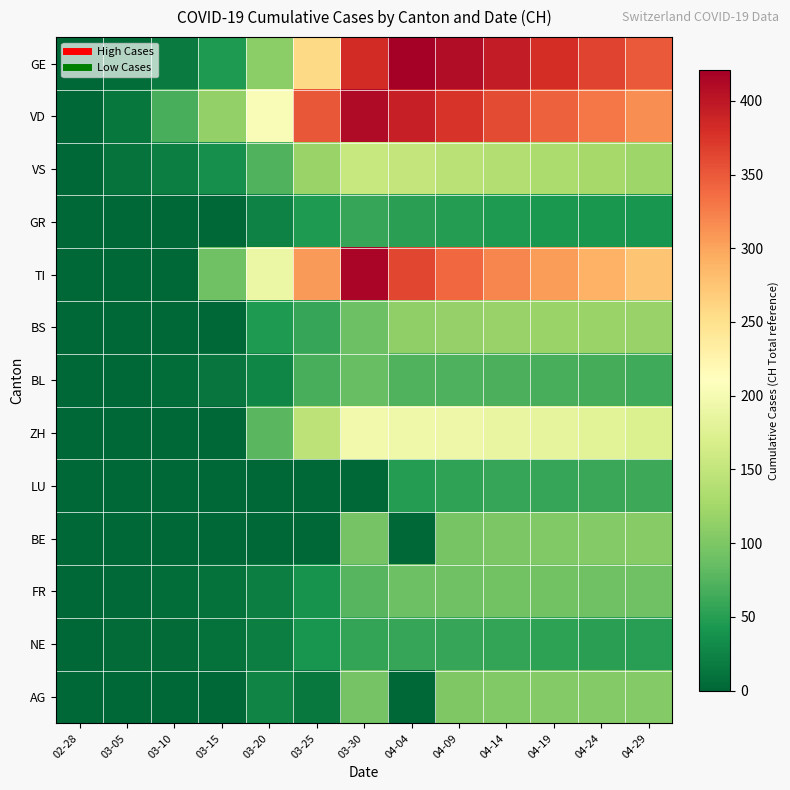

Count the number of categories in the chart.

13